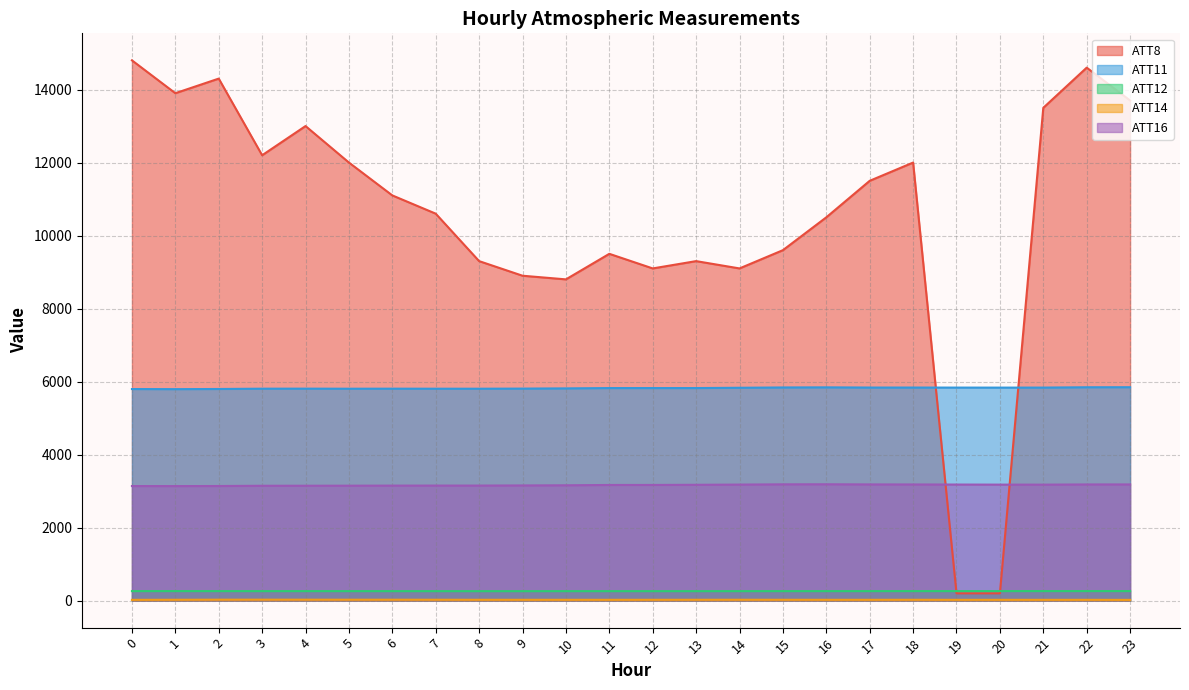

How many lines are shown in the chart?

5